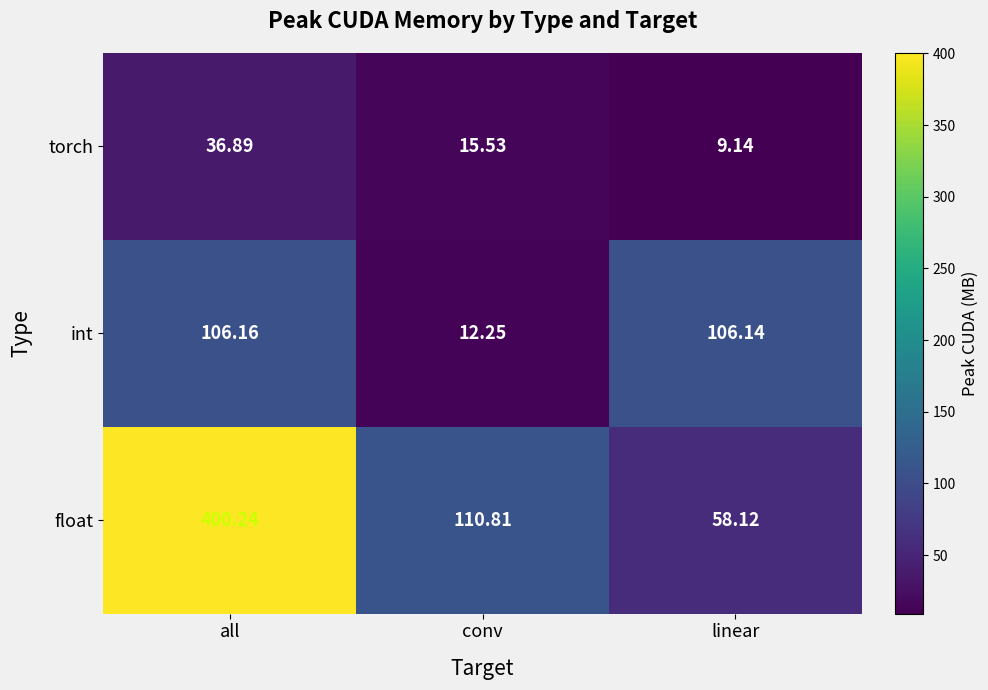

At which category is the sum across all series the highest?

all